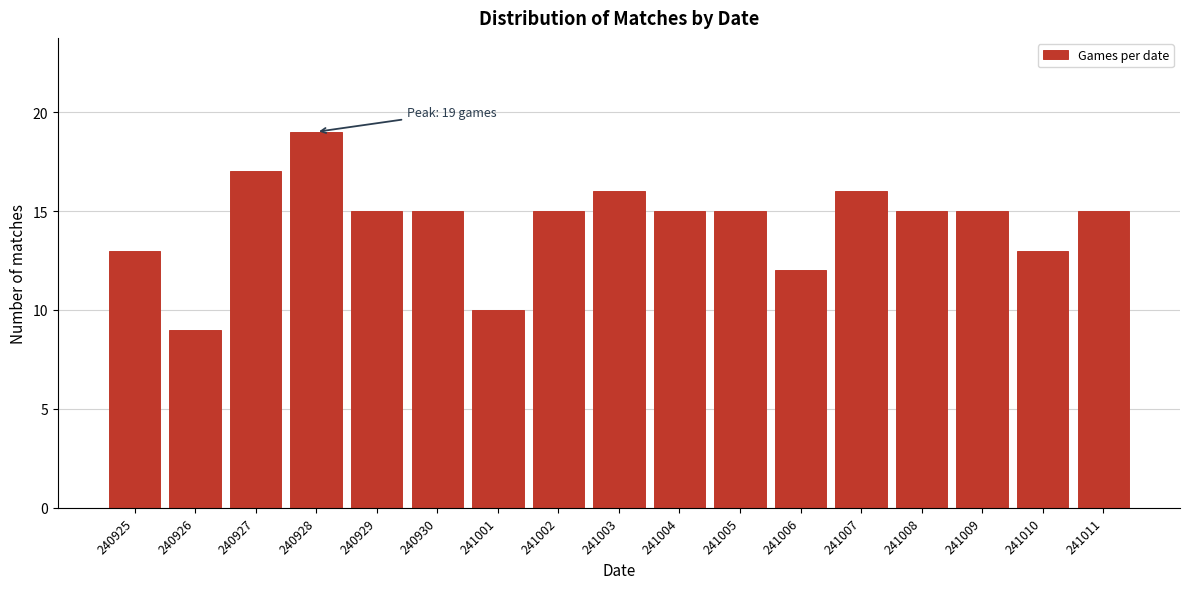

Reading left to right, transcribe all the data shown in this chart.

13	9	17	19	15	15	10	15	16	15	15	12	16	15	15	13	15